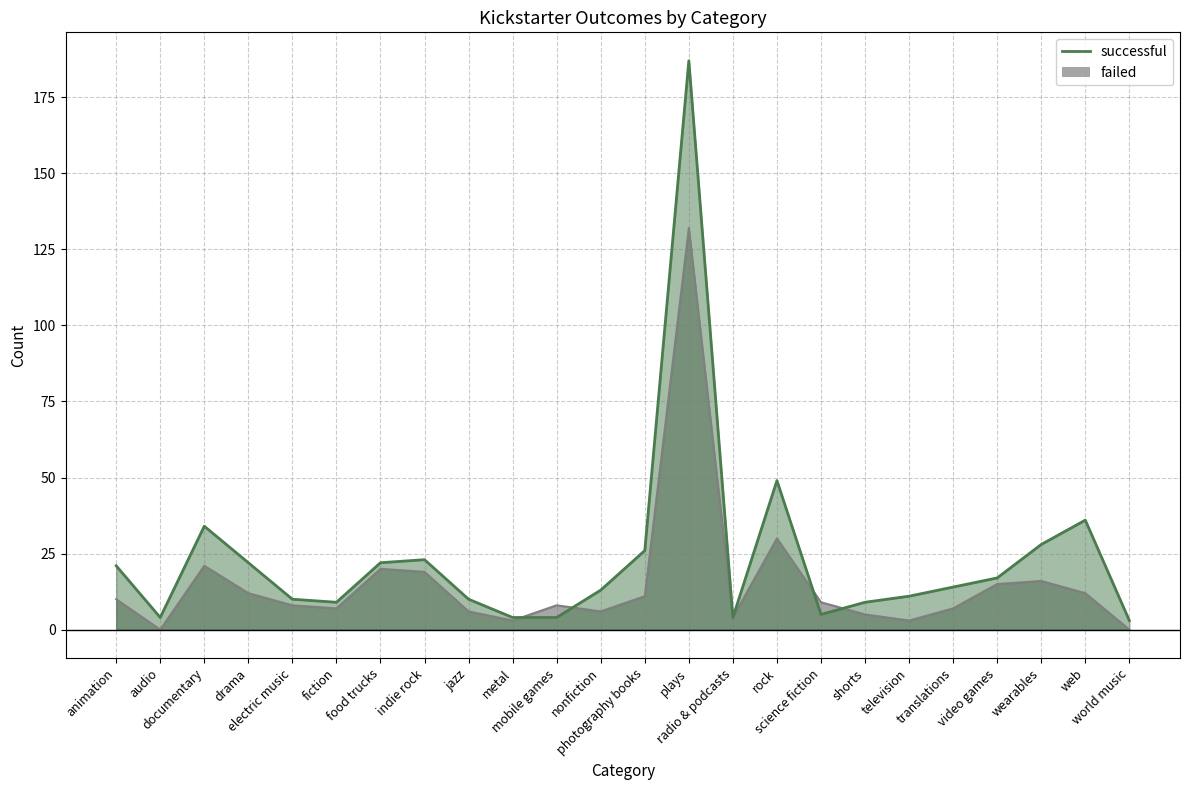

What position from the right is television?

6